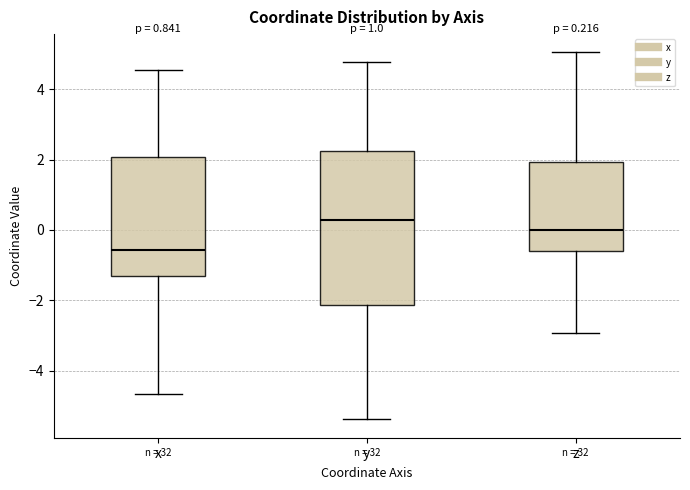

Comparing the boxes themselves (not the whiskers), which one is the tallest?

y